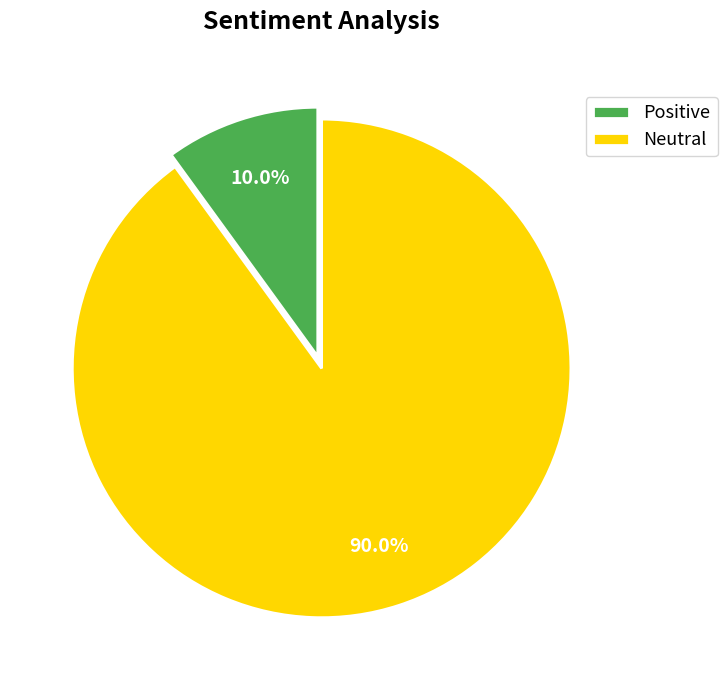

To the nearest percent, what is the difference between the largest and smallest slice percentages?

80%